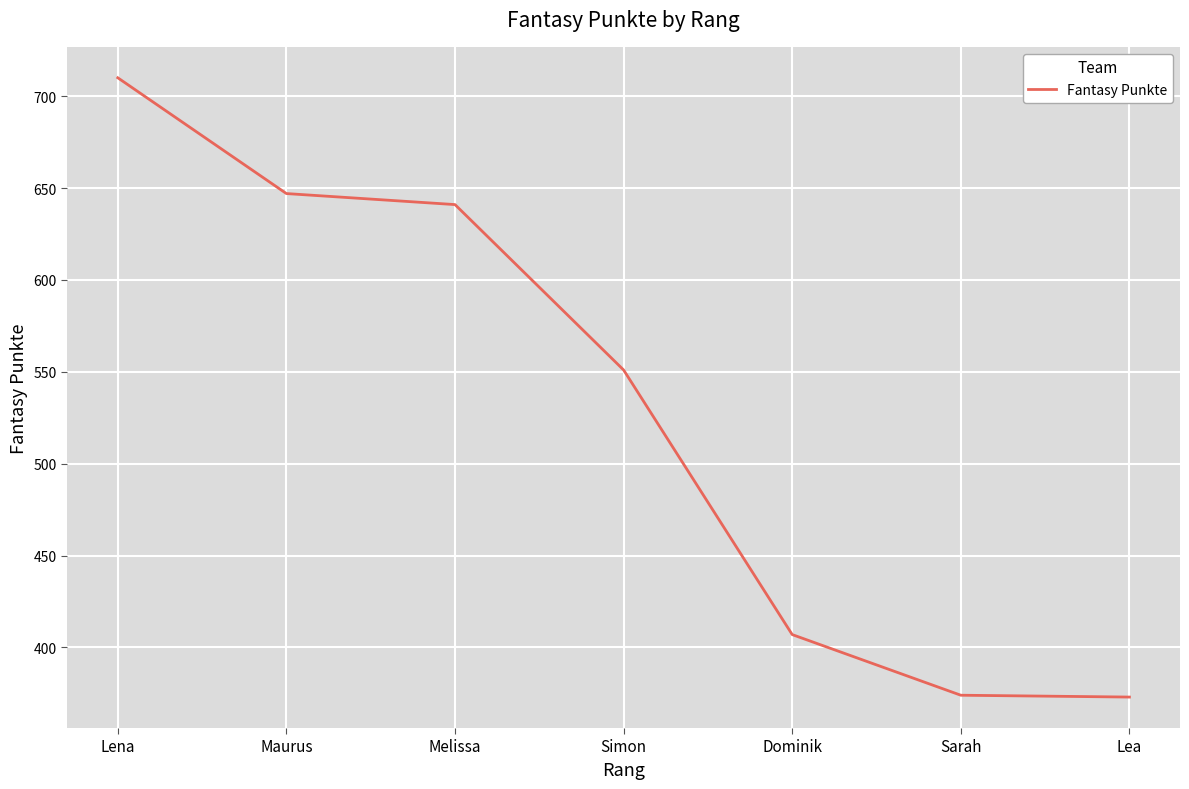

Read the value at Simon.

551